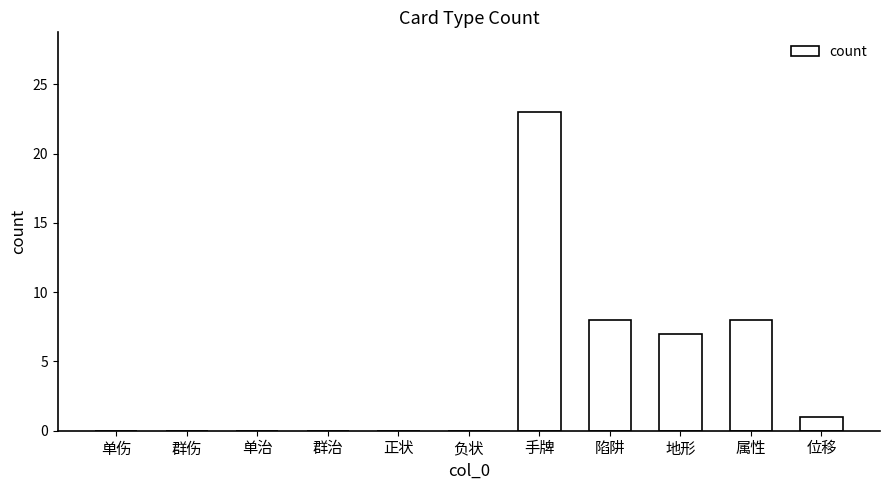

Between 正状 and 陷阱, which is larger?

陷阱